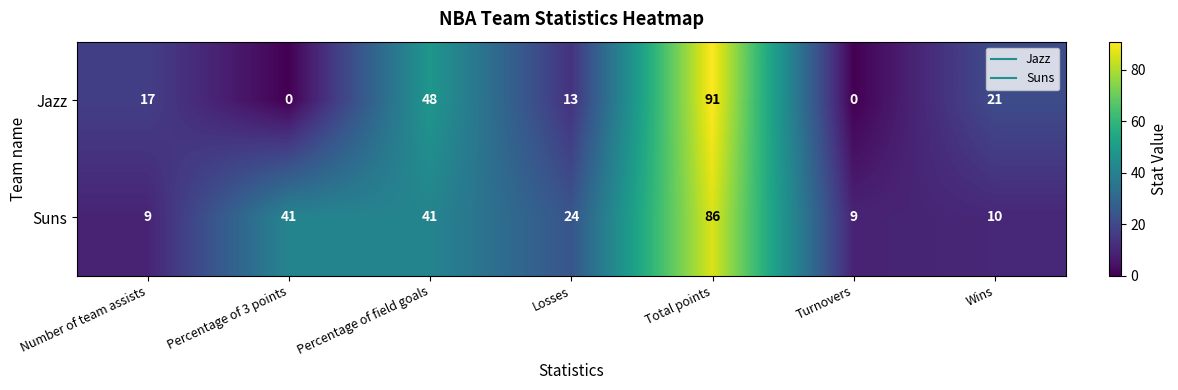

At Turnovers, list the series in order from largest to smallest.

Suns, Jazz